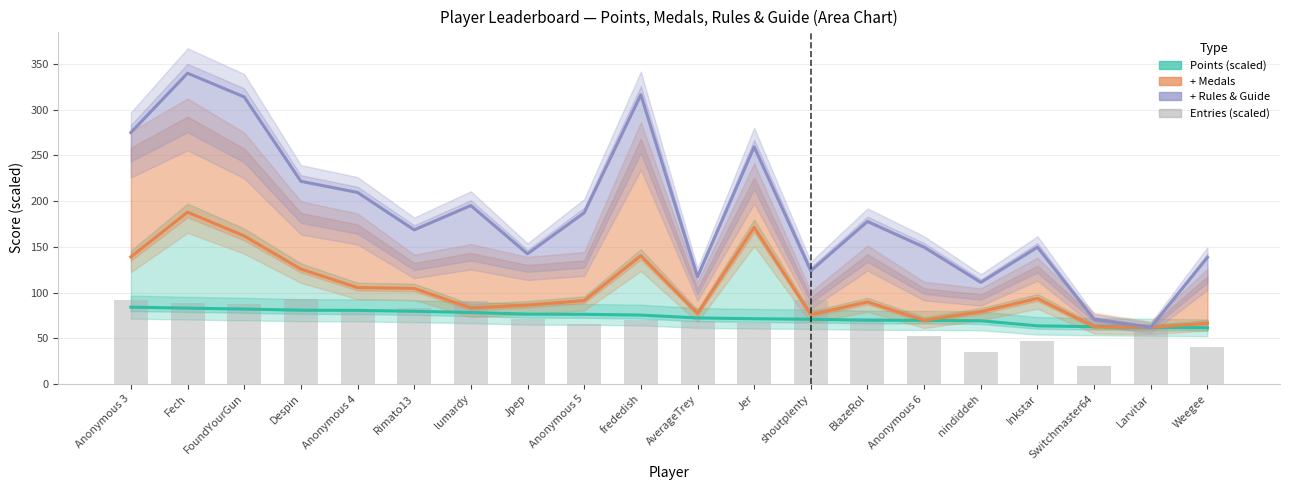

Where does the + Medals series first go above 91?

Anonymous 3